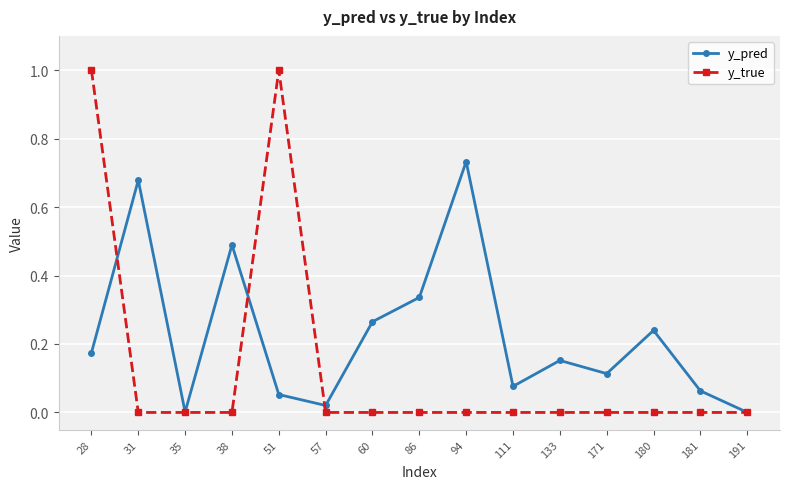

Rank the series at 111 from highest to lowest value.

y_pred, y_true